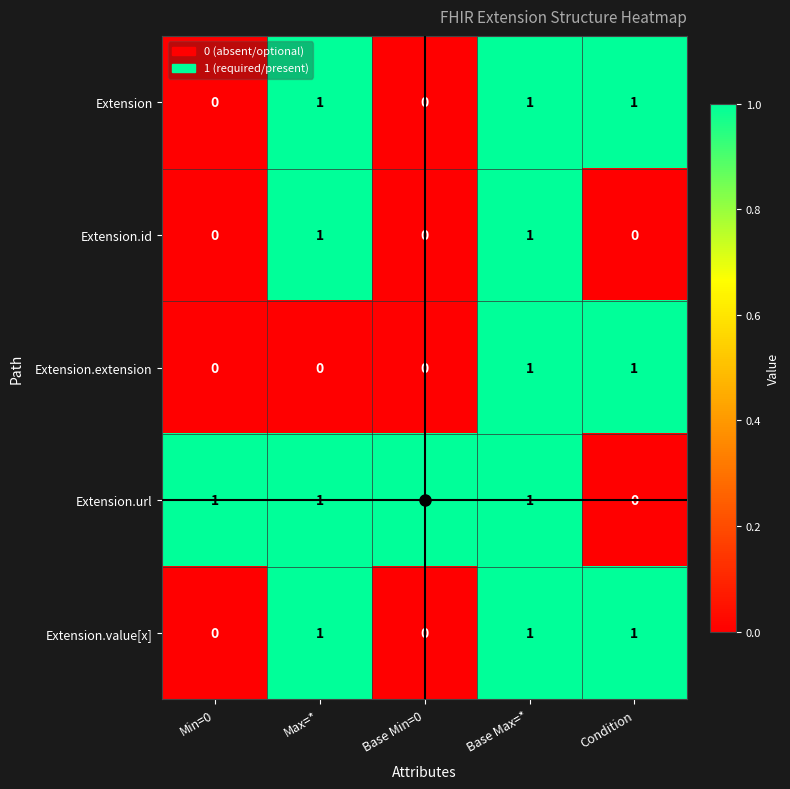

What is the spread (max minus min) of values at Base Min=0?

1